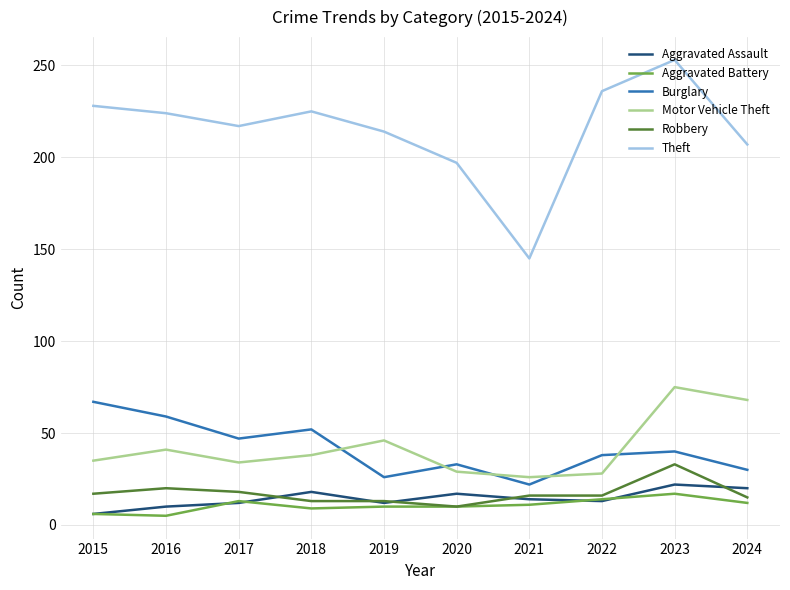

Is it true that Burglary equals 22 at 2021?

True